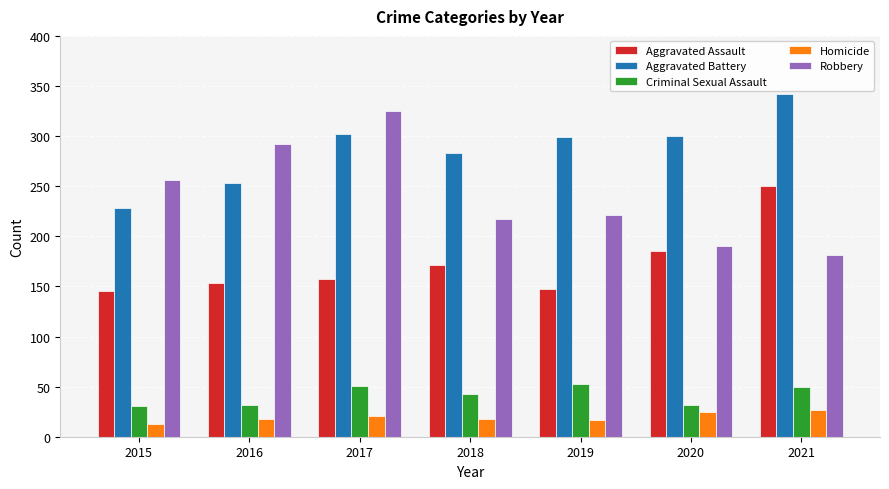

At which category does the chart reach its peak across all series?

2021